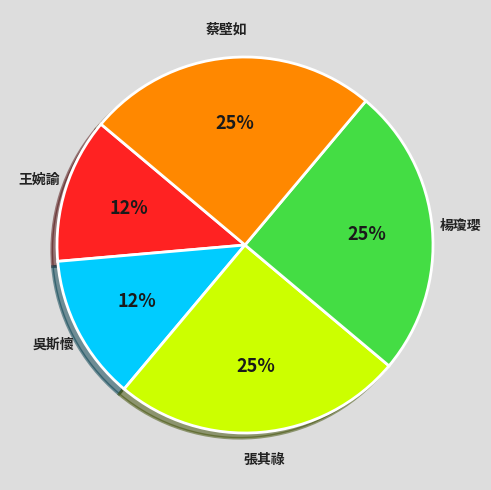

True or false: 蔡壁如 accounts for 25% of the total.

True